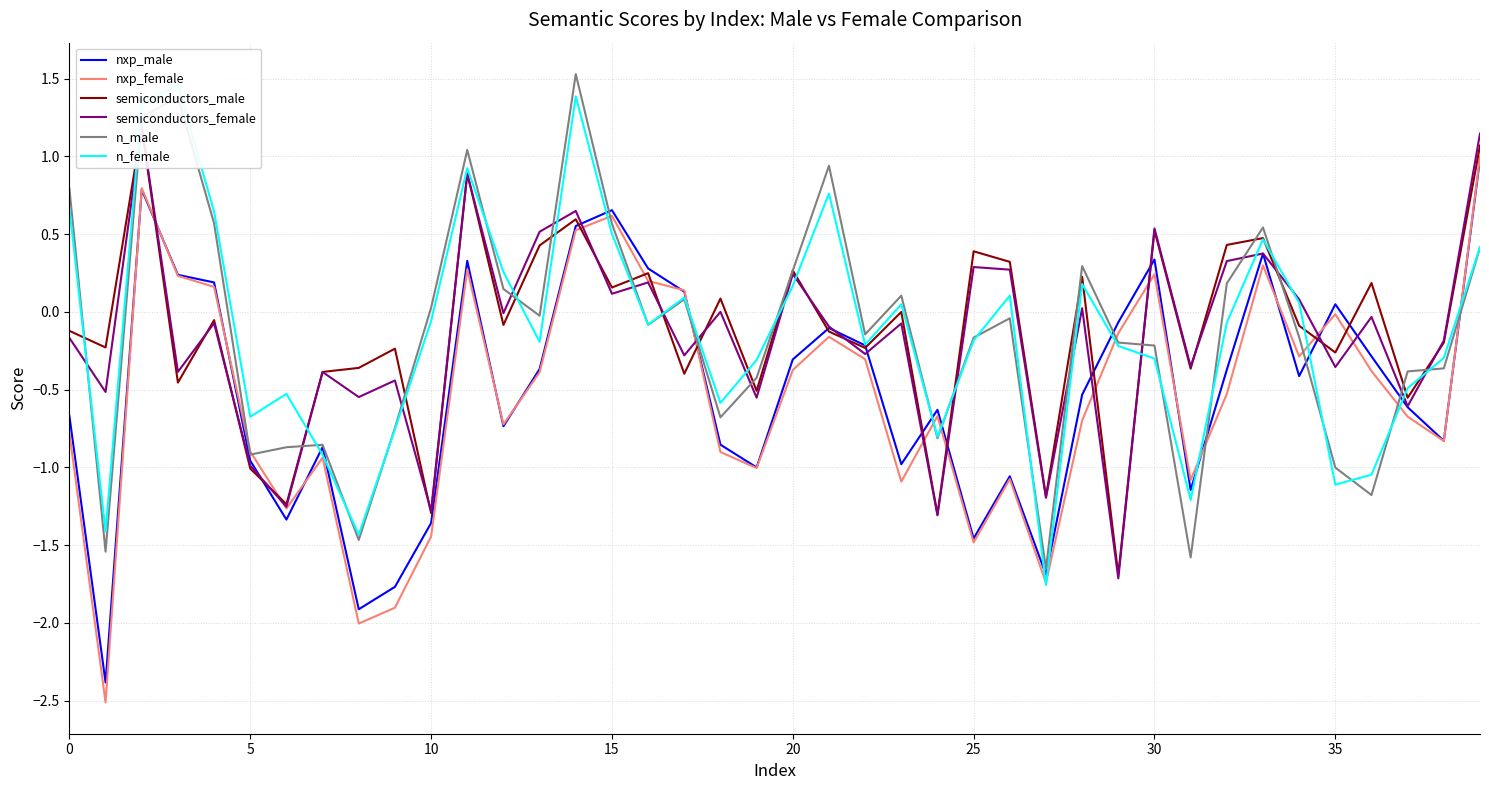

The value of n_male at 0 is 0.8. True or false?

True